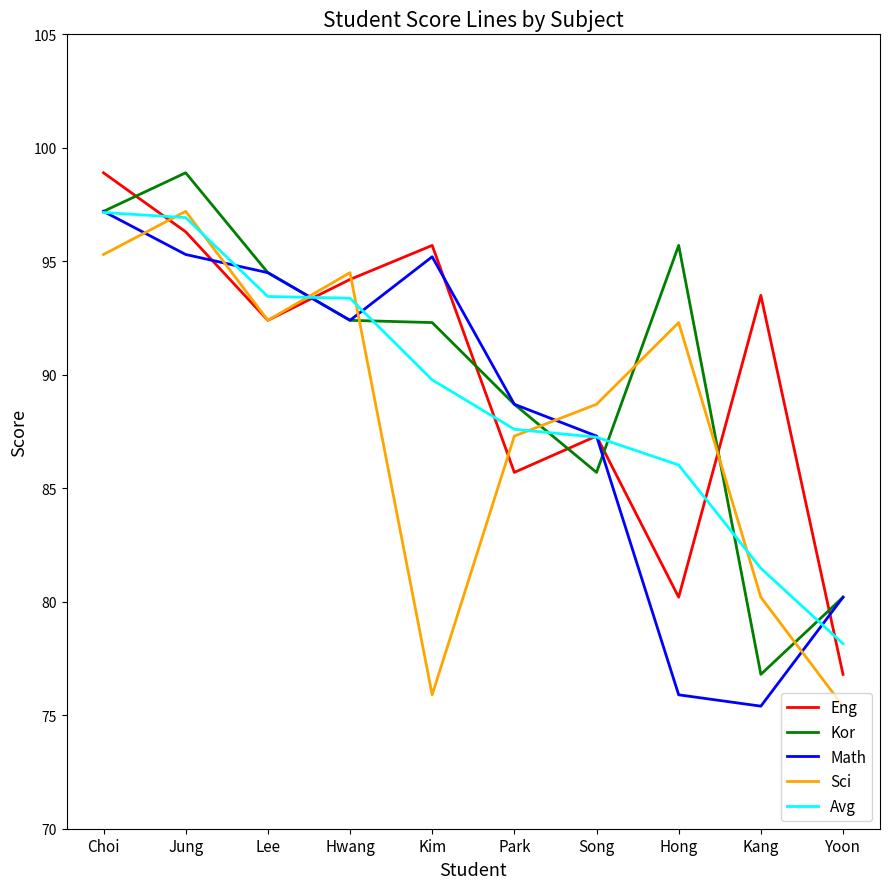

What is the spread (max minus min) of values at Hong?

19.8